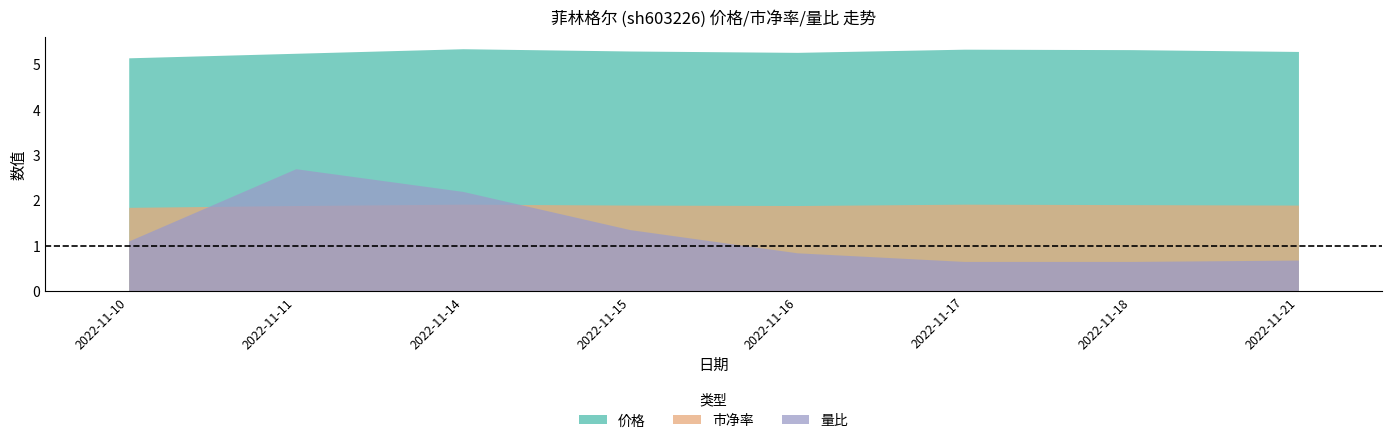

Which series has the largest total across all categories?

价格